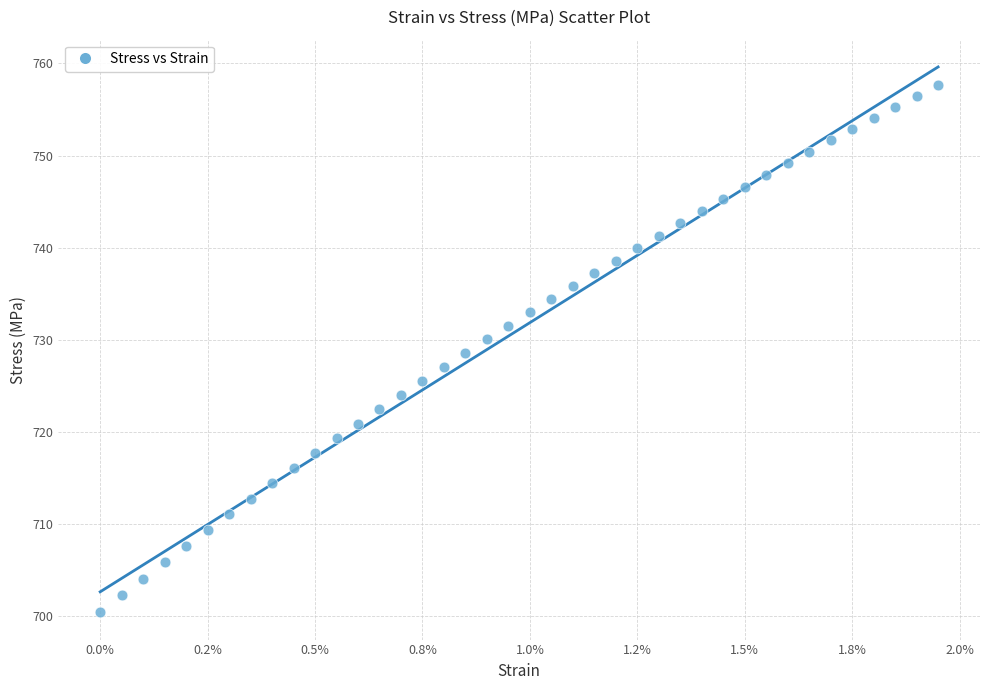

What is the range of Y values (max minus min)?

57.3